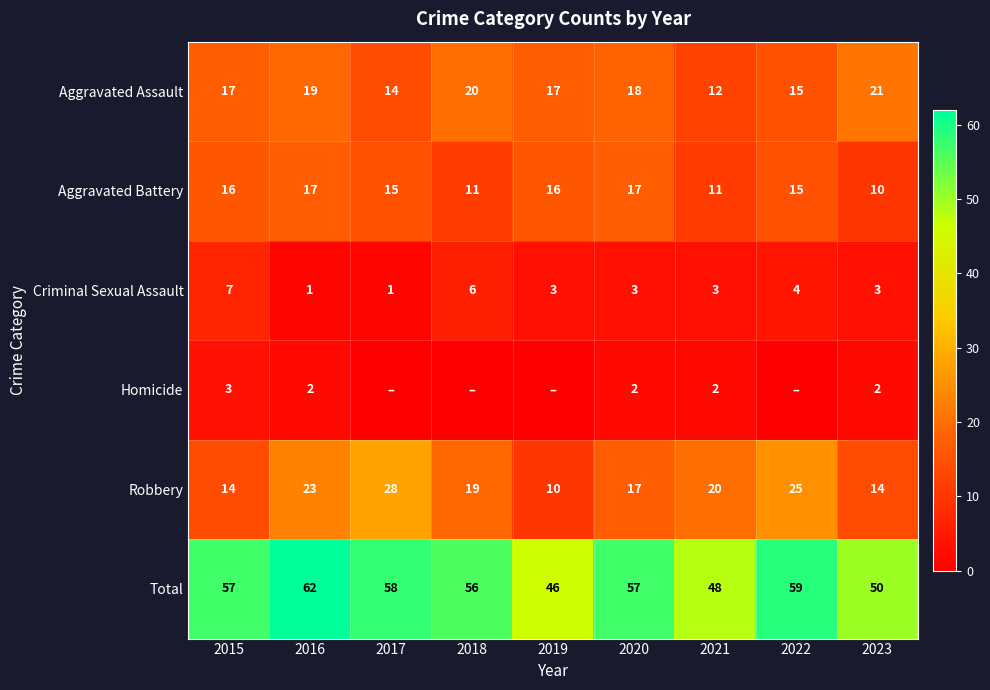

The Aggravated Assault series shows 4 at 2021. True or false?

False